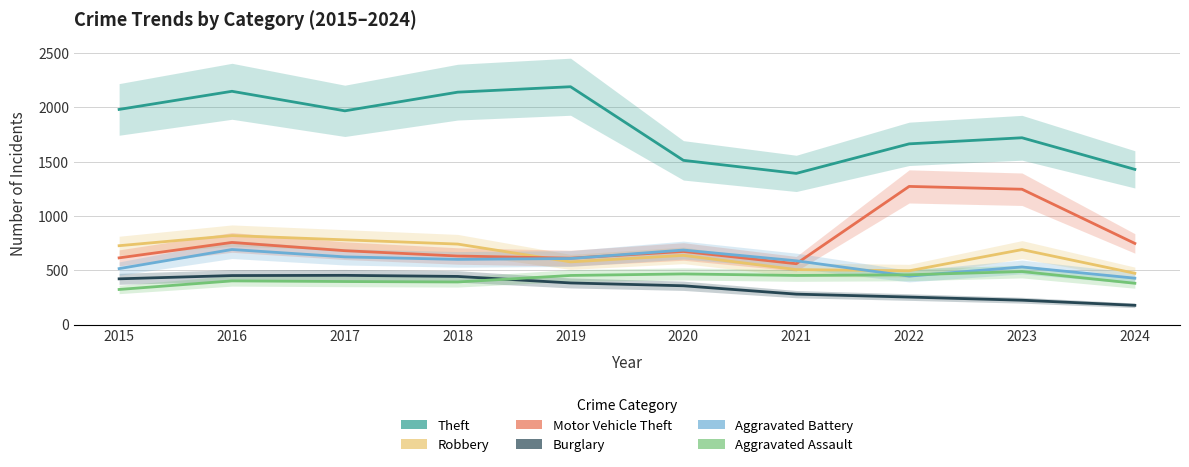

What is the maximum value for Burglary?

453